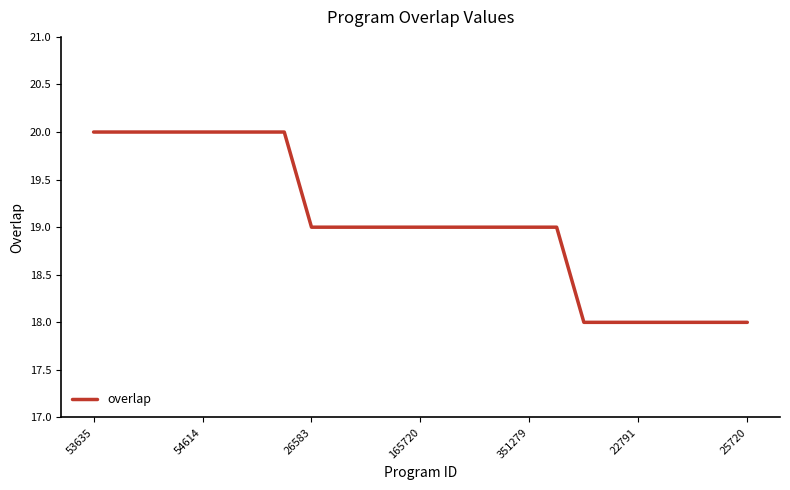

What is the maximum value shown in the chart?

20